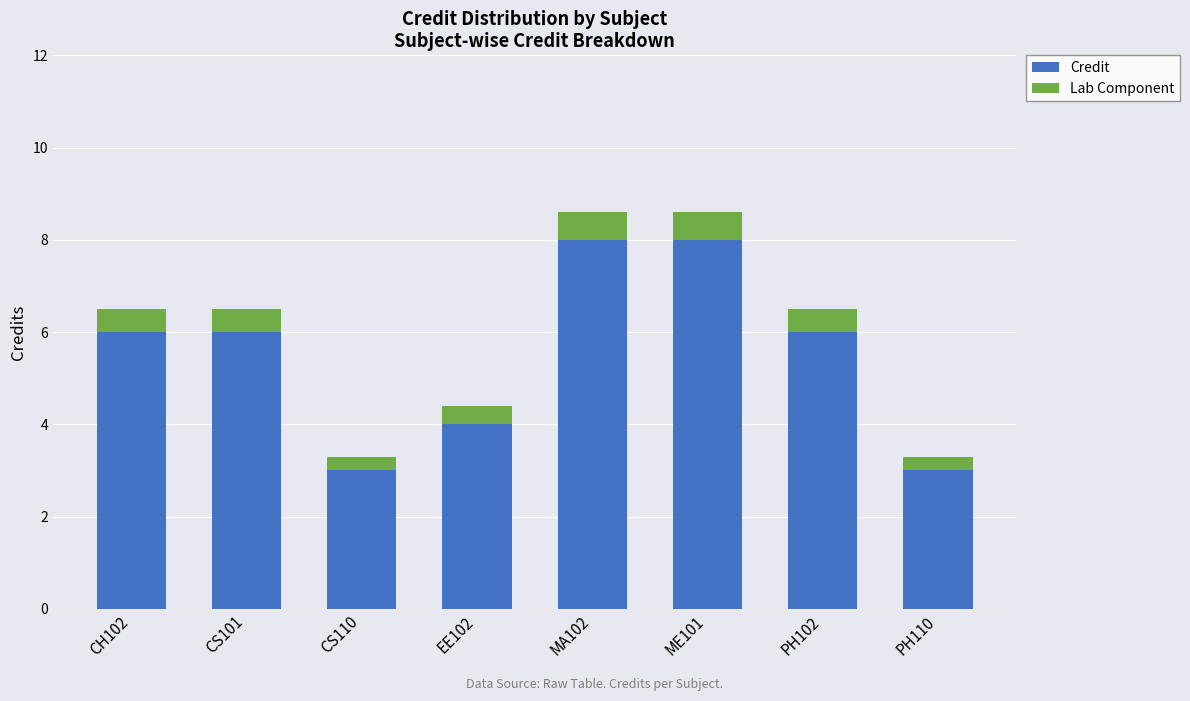

Count the number of categories in the chart.

8